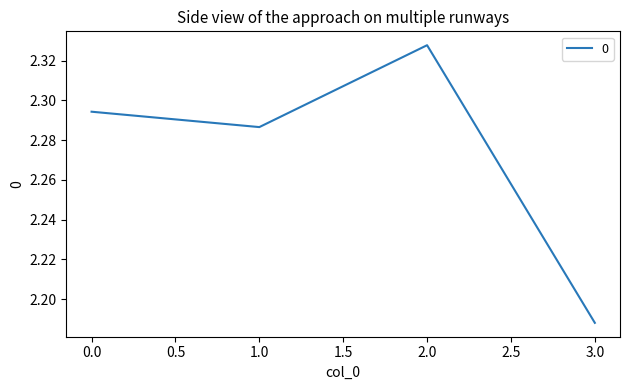

How many values are between 2 and 3?

4